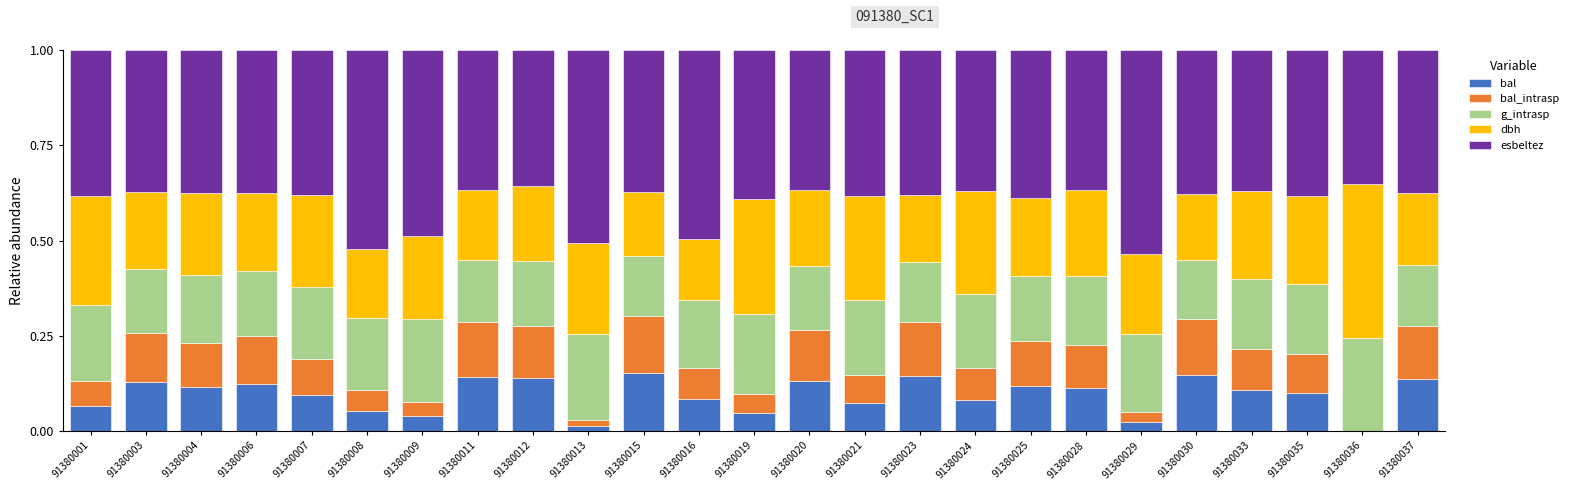

What is the value of the bal bar at the 22nd from the left?

0.1